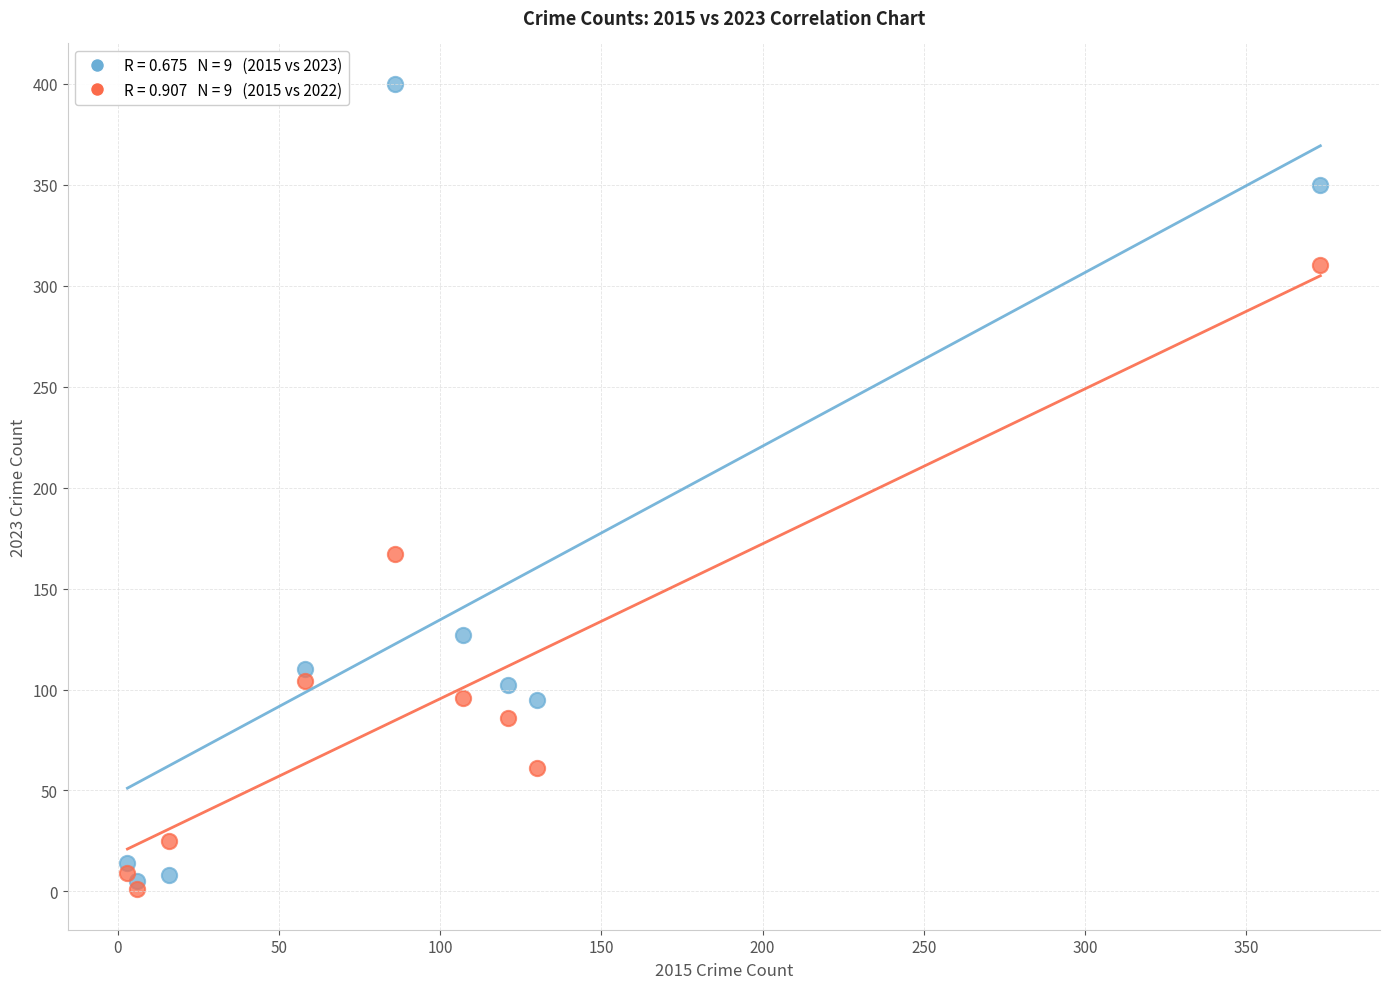

Across all series, what Y value is closest to 200?

167